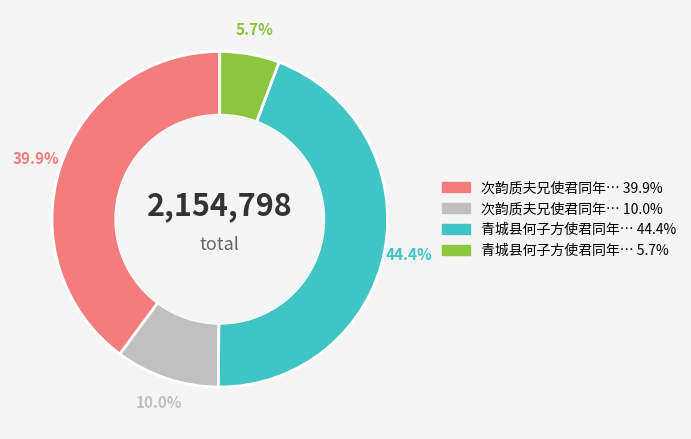

Does any single category account for the majority?

No